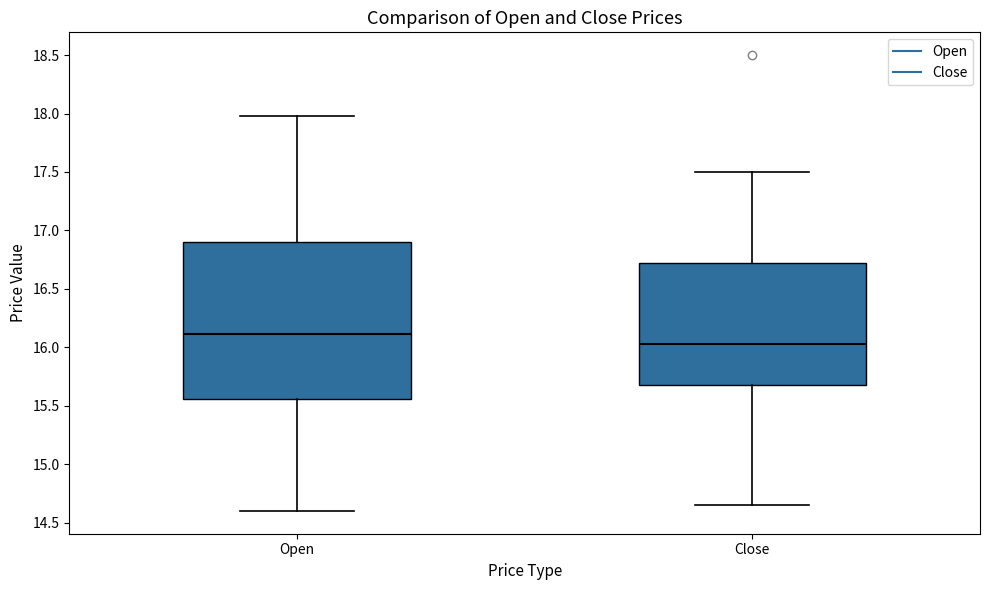

Where does the upper whisker of the box for Open end on the y-axis? The values are not printed on the chart, so give them approximately, as read against the axis.

18.00